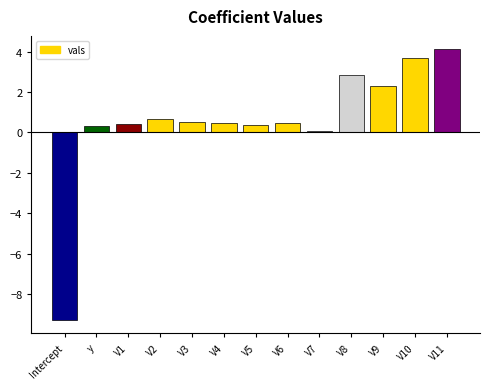

Reading left to right, list all the values displayed in this chart.

-9.3	0.3	0.4	0.7	0.5	0.5	0.4	0.5	0.1	2.8	2.3	3.7	4.1